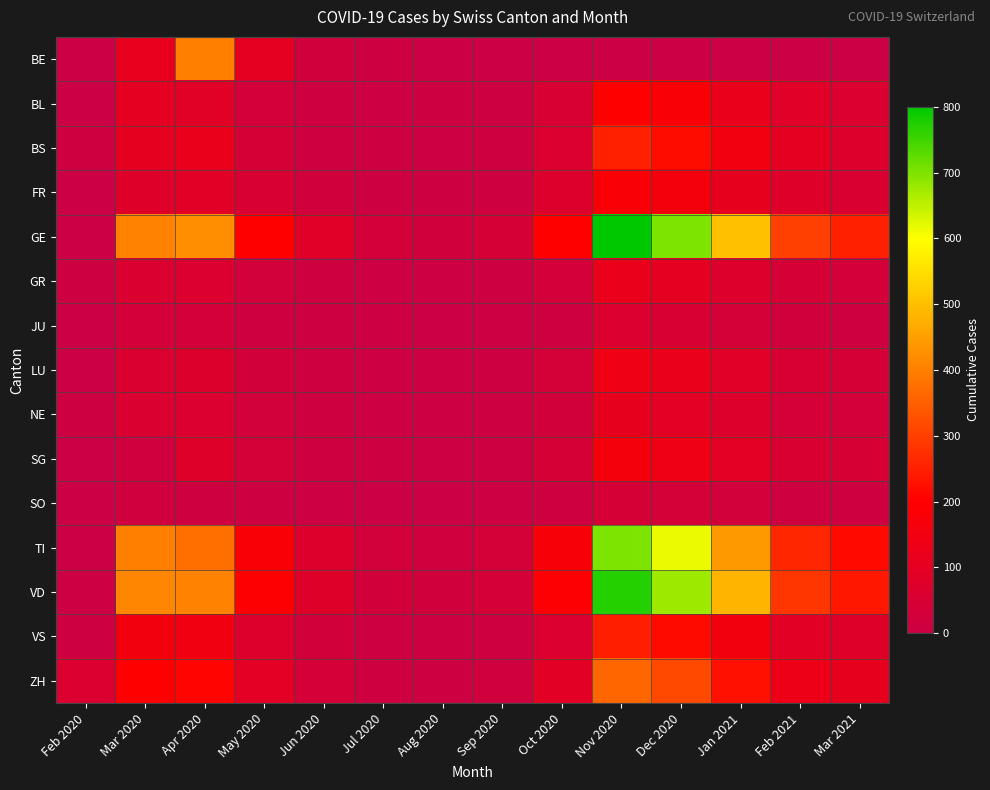

How many categories are shown in the chart?

14